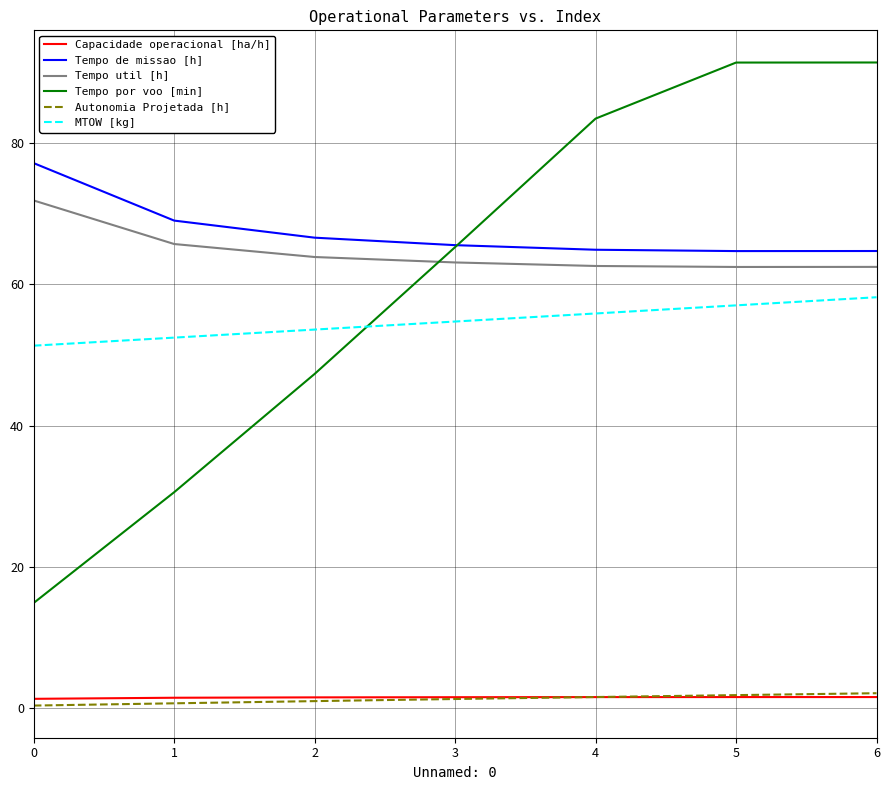

Is the value of Tempo util [h] at 0 greater than the value of Tempo de missao [h] at 2?

Yes